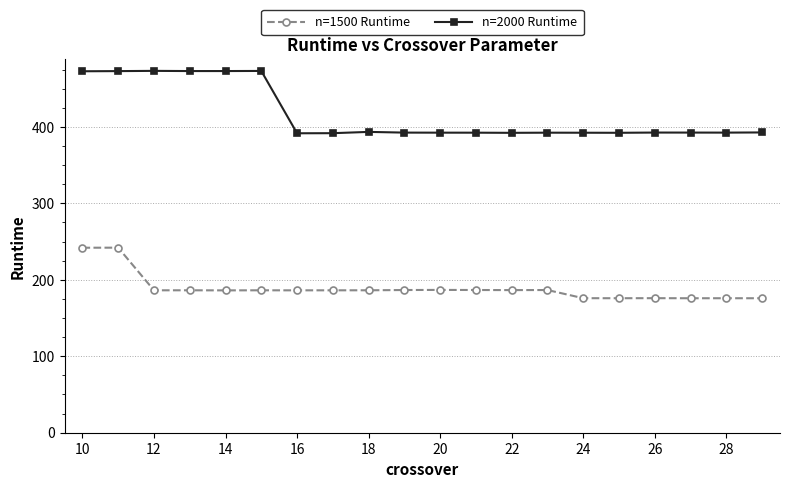

Which series has the largest range (max minus min)?

n=2000 Runtime